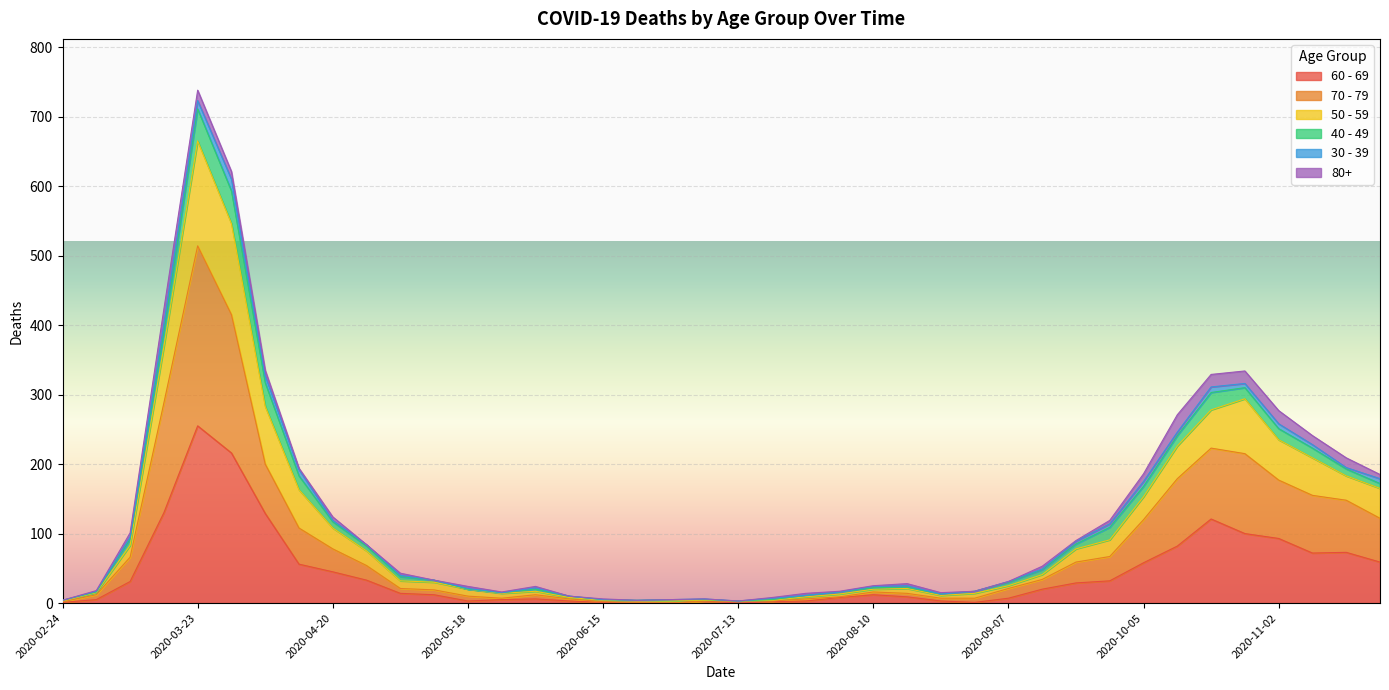

At which category is the sum across all series the highest?

2020-03-23